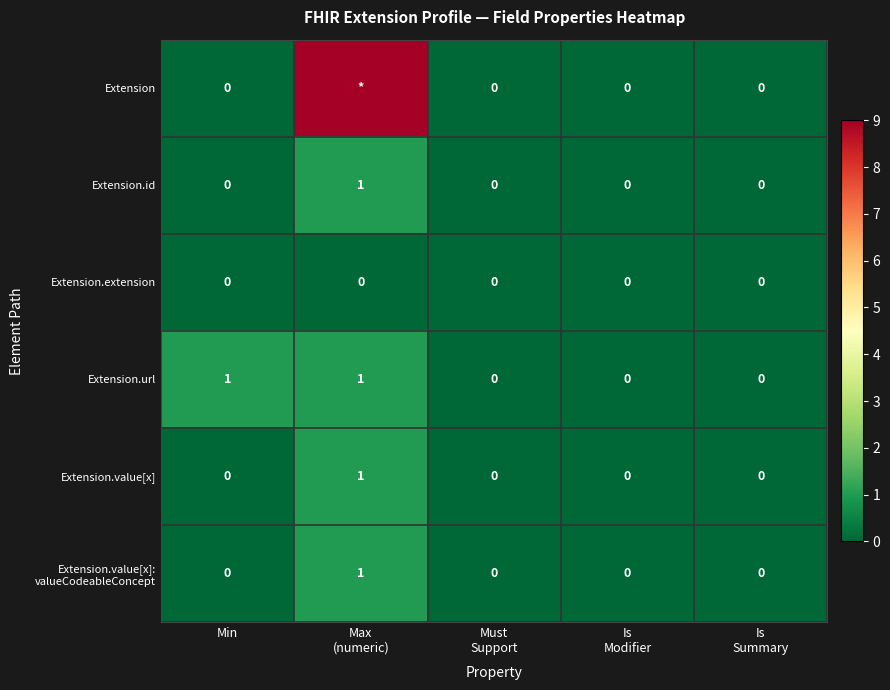

Count the Extension.url values in the range 0 to 1.

5